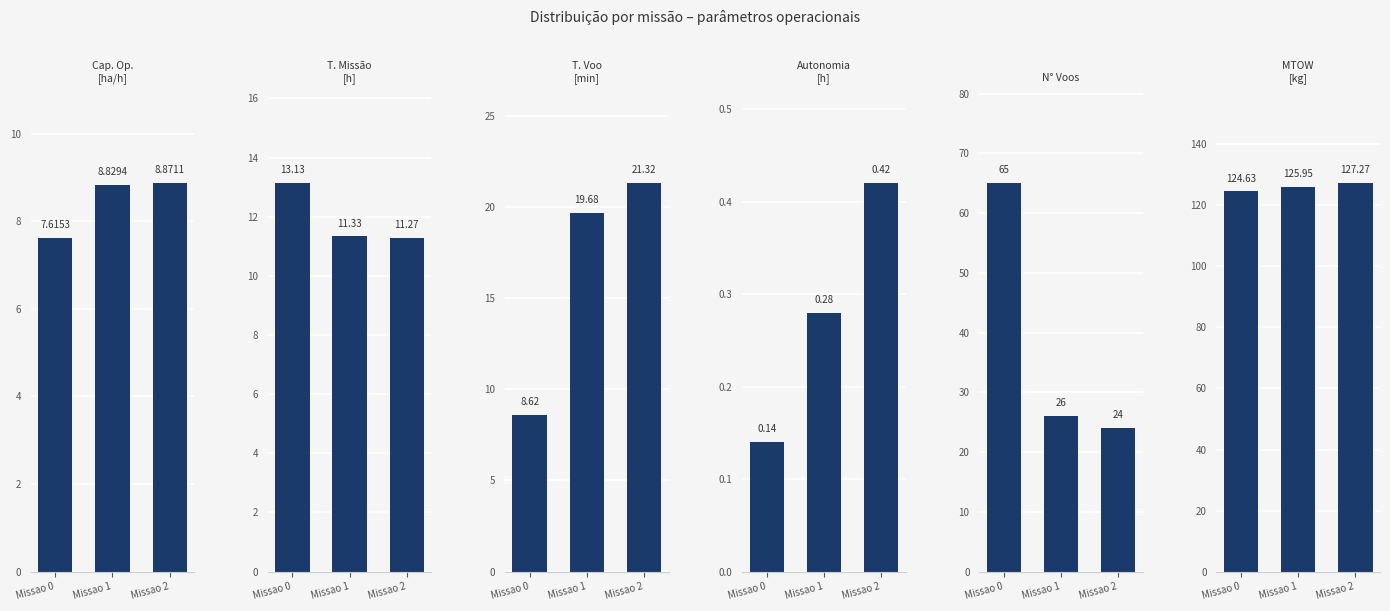

Which category has the highest value across all series?

Missao 2